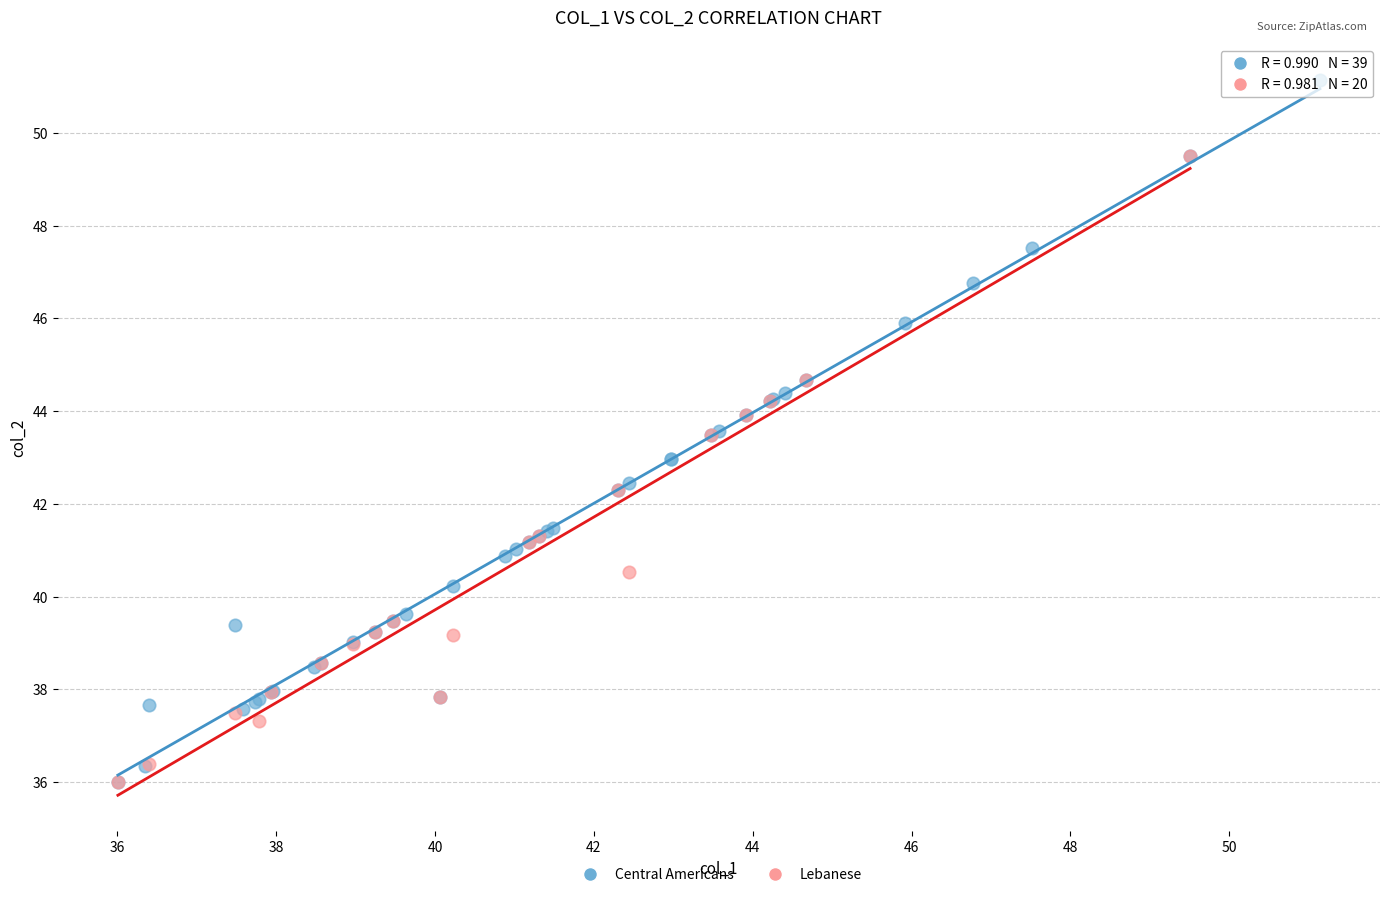

Which series has the widest spread of Y values?

Central Americans